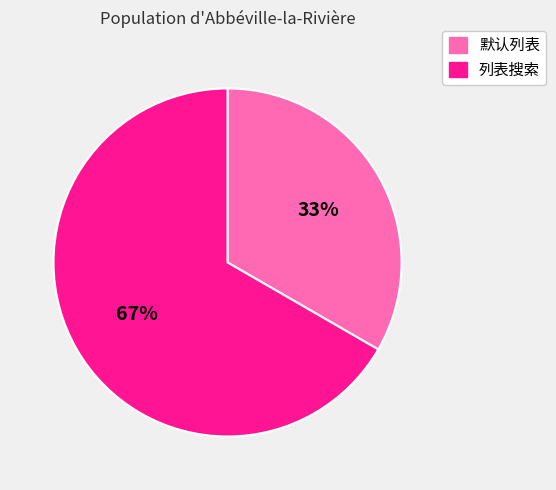

What is the majority slice?

列表搜索